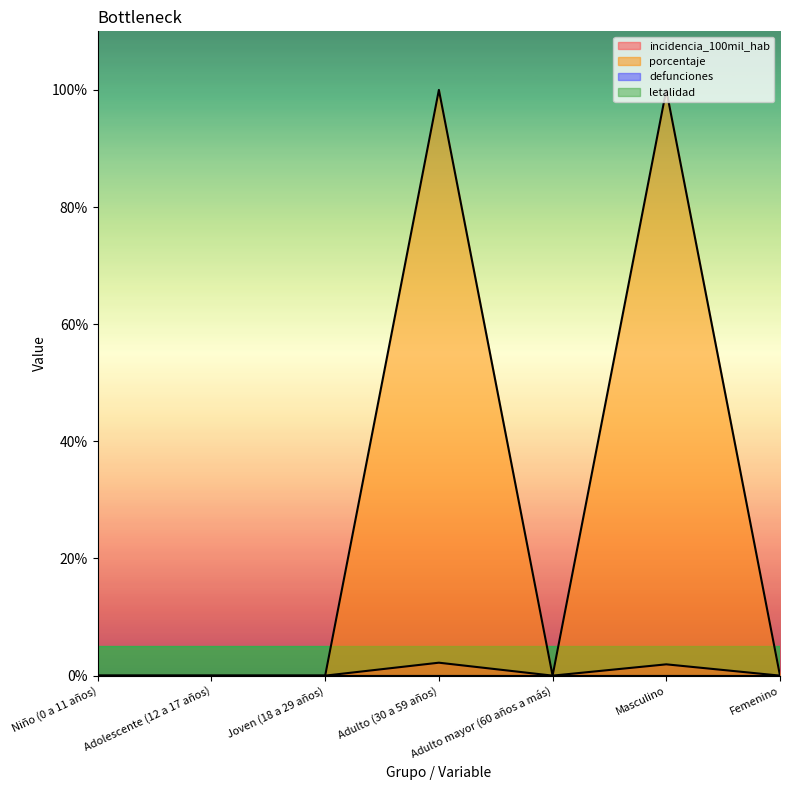

How many data points does each series have?

7